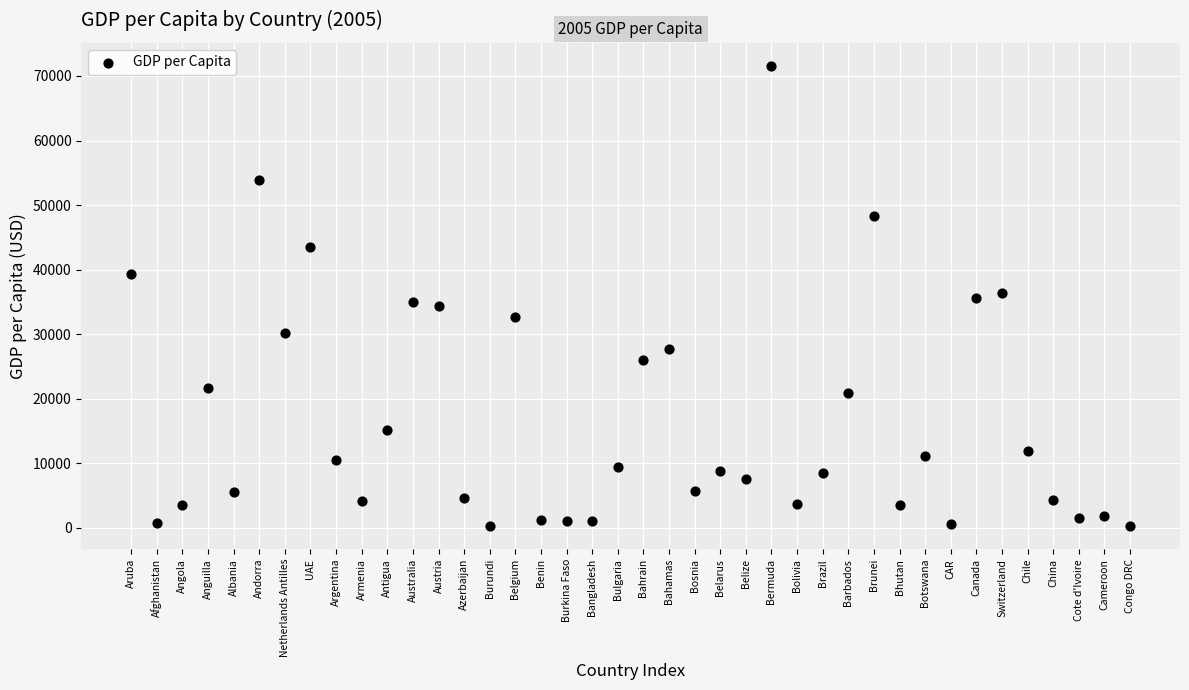

What is the range of Y values (max minus min)?

71314.6